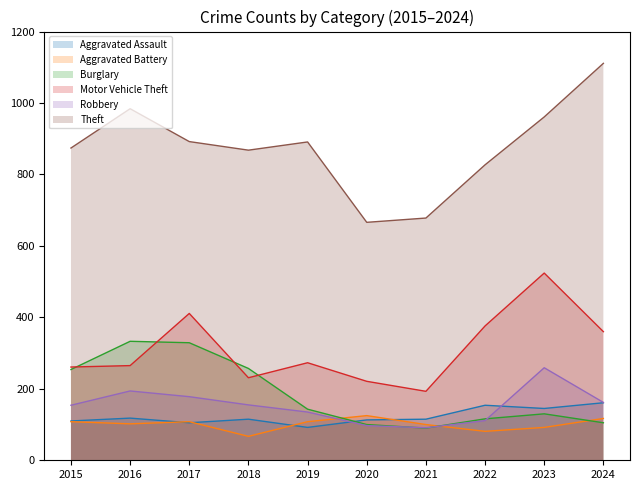

Reading left to right, list all the values displayed in this chart.

Aggravated Assault line: 110	118	105	115	92	113	115	154	145	161
Aggravated Battery line: 108	102	108	67	108	125	100	81	92	117
Burglary line: 254	333	329	257	143	100	90	116	130	105
Motor Vehicle Theft line: 261	265	411	231	273	221	193	376	524	360
Robbery line: 154	194	178	155	135	97	91	111	259	162
Theft line: 874	984	892	868	891	666	678	827	961	1111